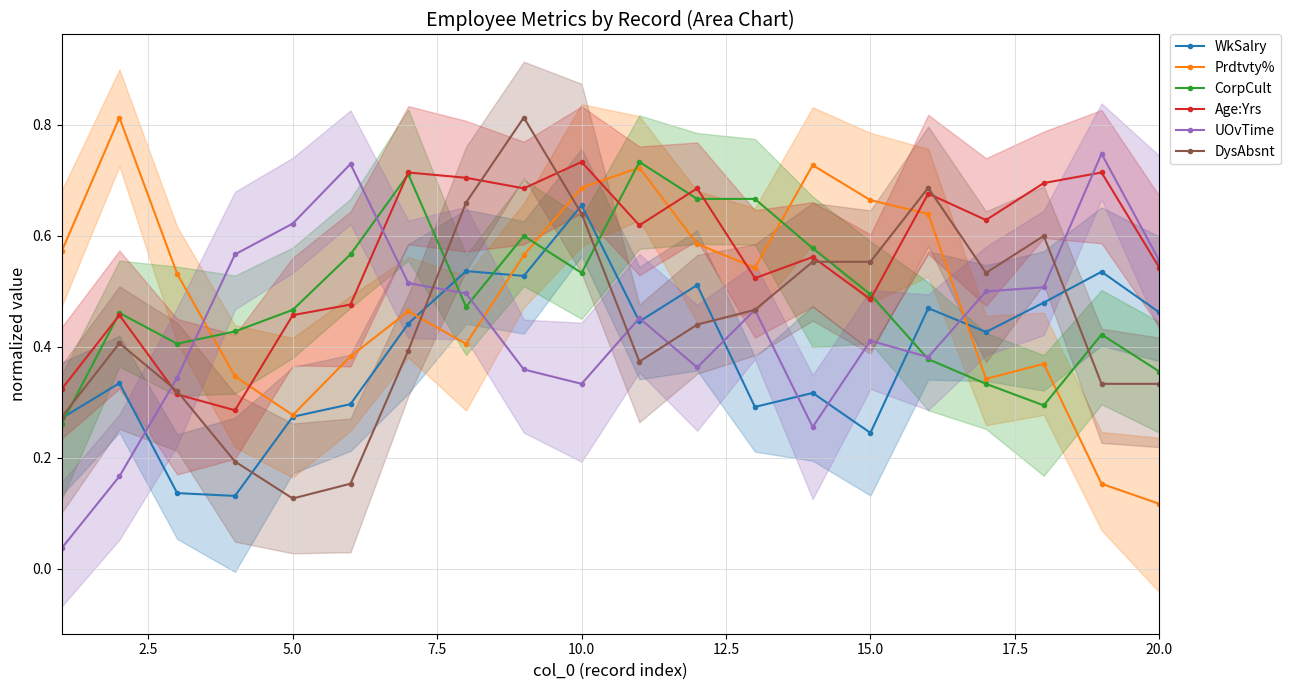

Which series has the largest range (max minus min)?

UOvTime